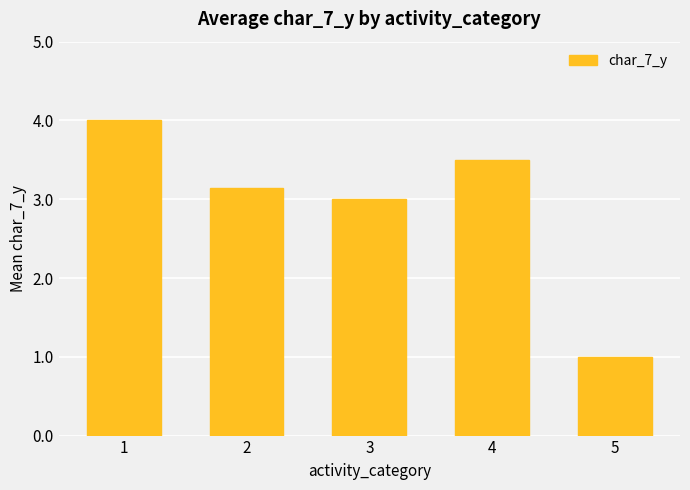

What is the change in value from 2 to 3?

-0.1